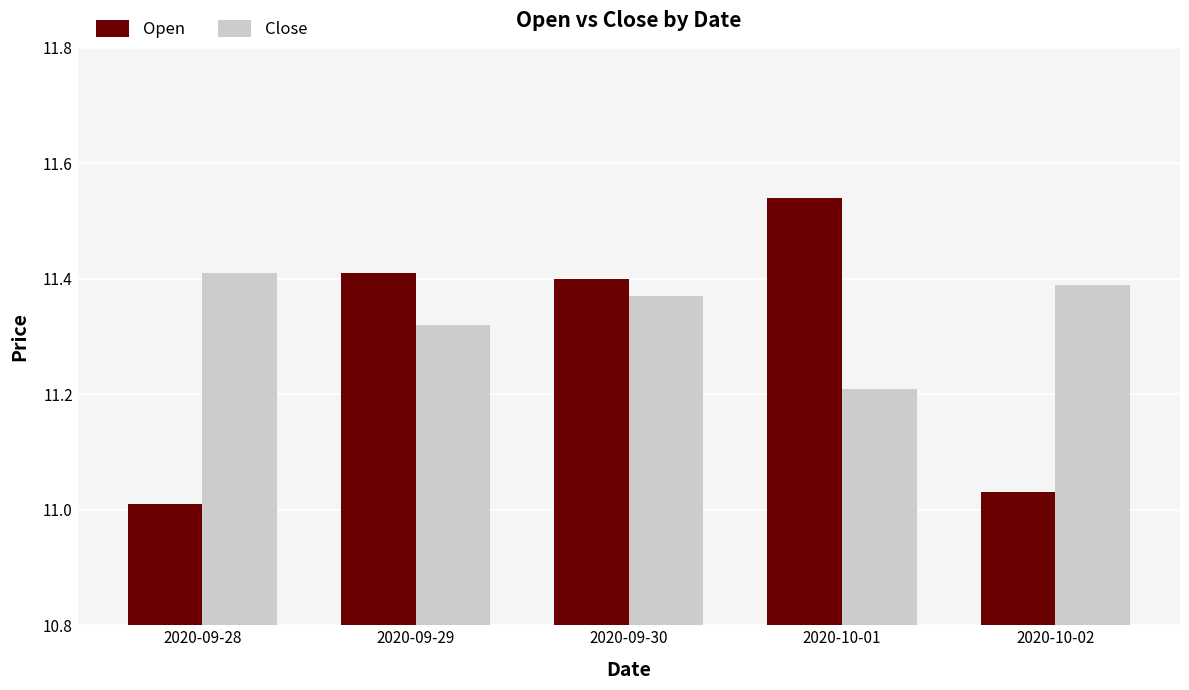

Rank the series at 2020-09-28 from highest to lowest value.

Close, Open